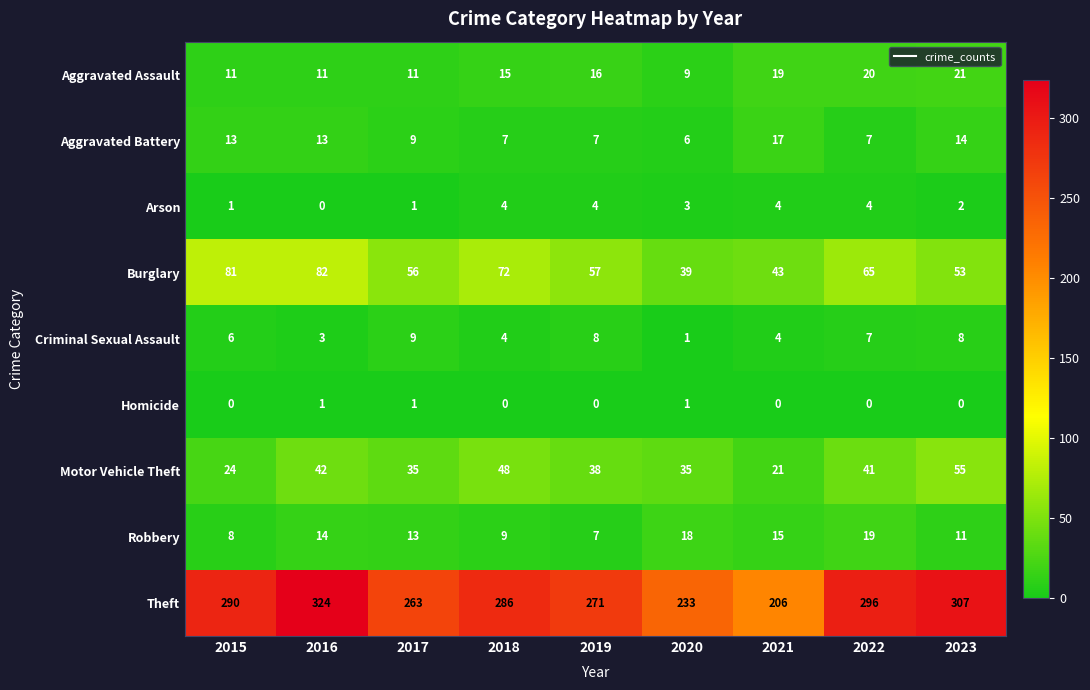

List the series in order of their peak value, lowest first.

Homicide, Arson, Criminal Sexual Assault, Aggravated Battery, Robbery, Aggravated Assault, Motor Vehicle Theft, Burglary, Theft